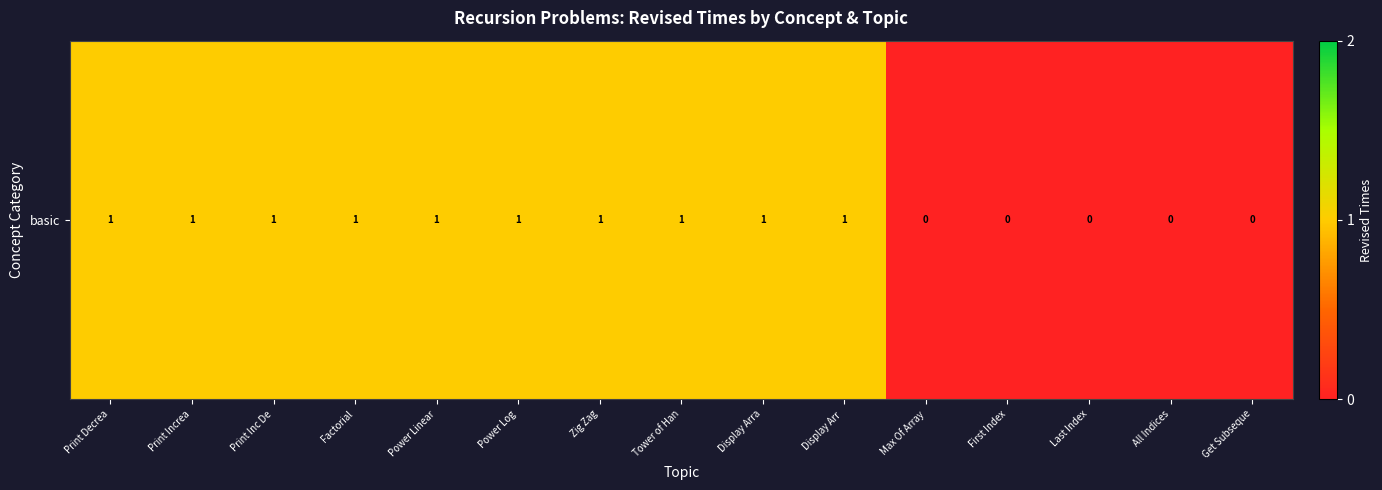

What is the difference between the maximum and second lowest values?

1